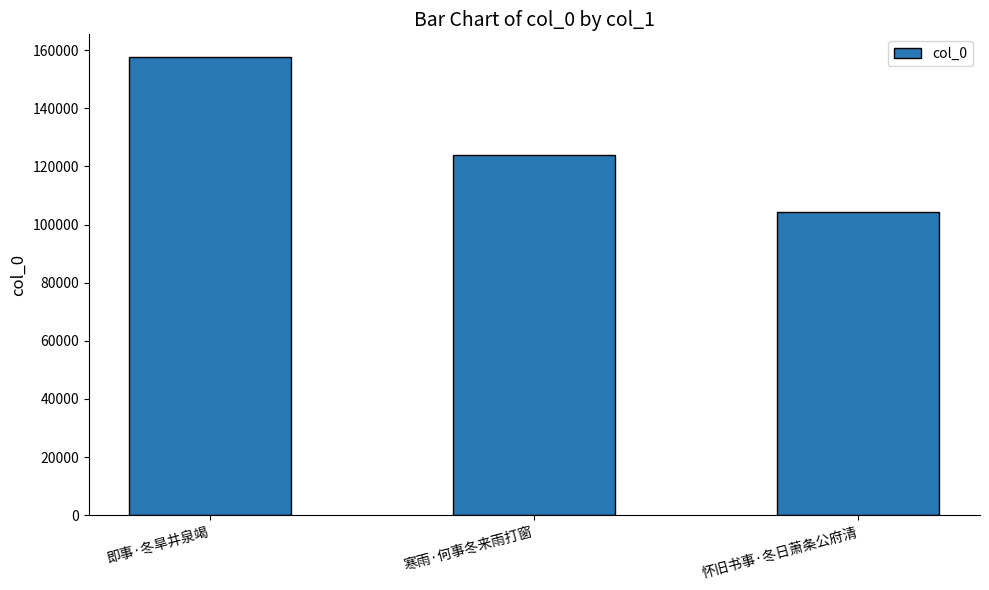

Approximately how many times larger is the value at 寒雨·何事冬来雨打窗 compared to 怀旧书事·冬日萧条公府清?

1.2